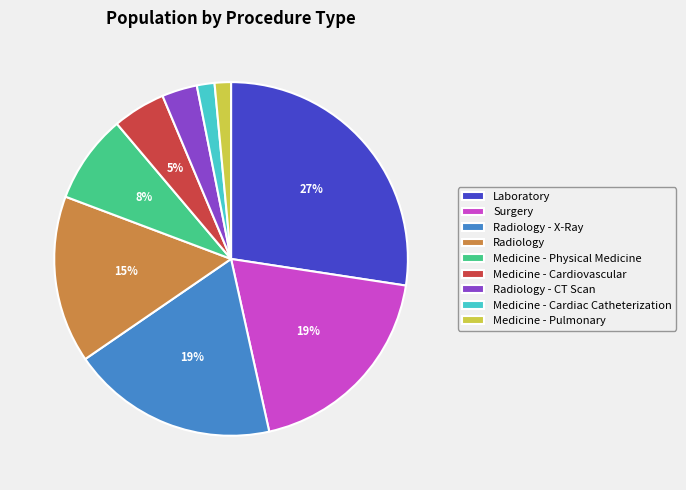

Combined, do Laboratory and Medicine - Pulmonary account for over 50%?

No